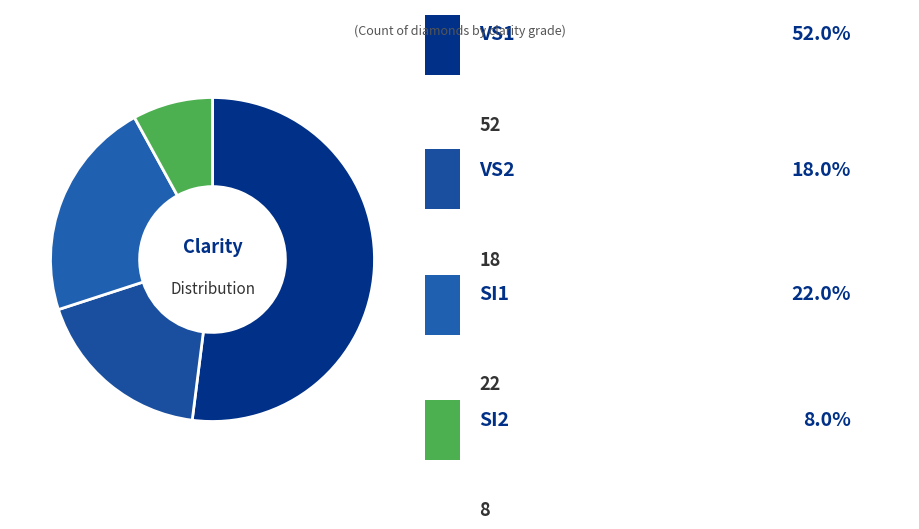

How many segments does this pie chart have?

4